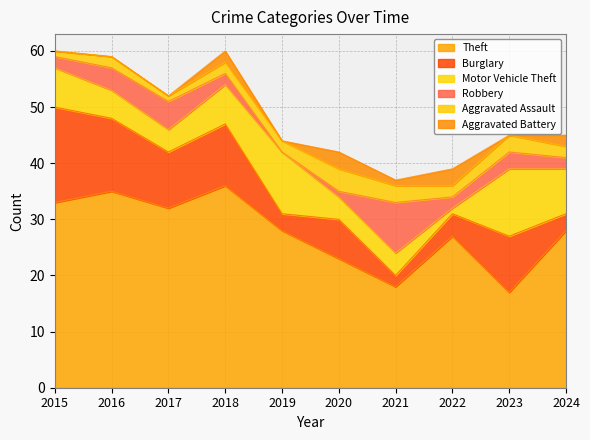

Which has a higher value, 2018 or 2021?

2018